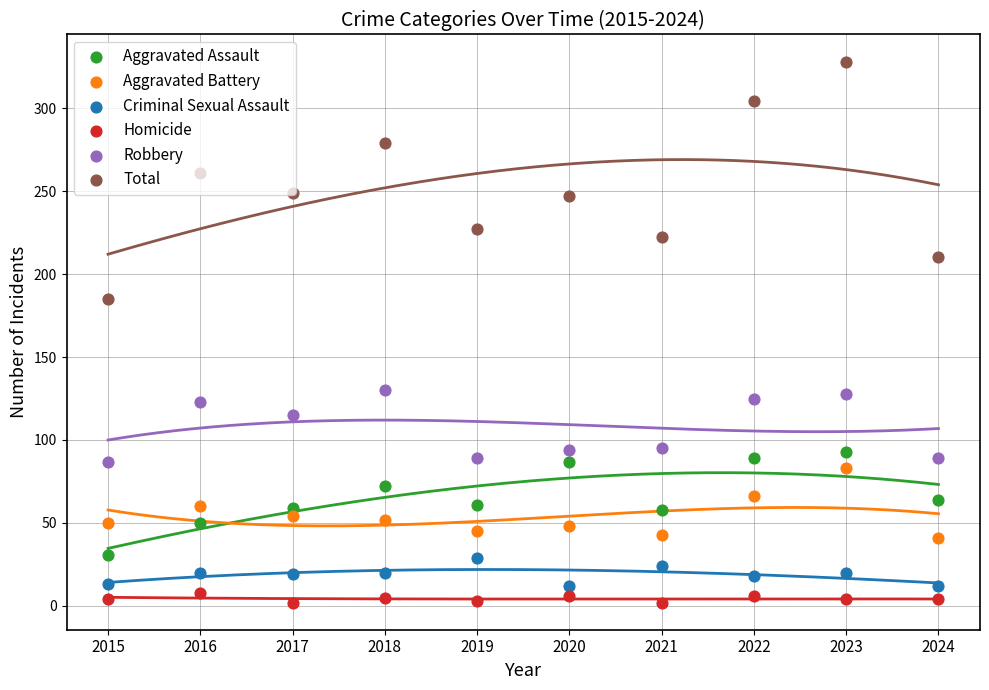

At which category is the sum across all series the highest?

2023